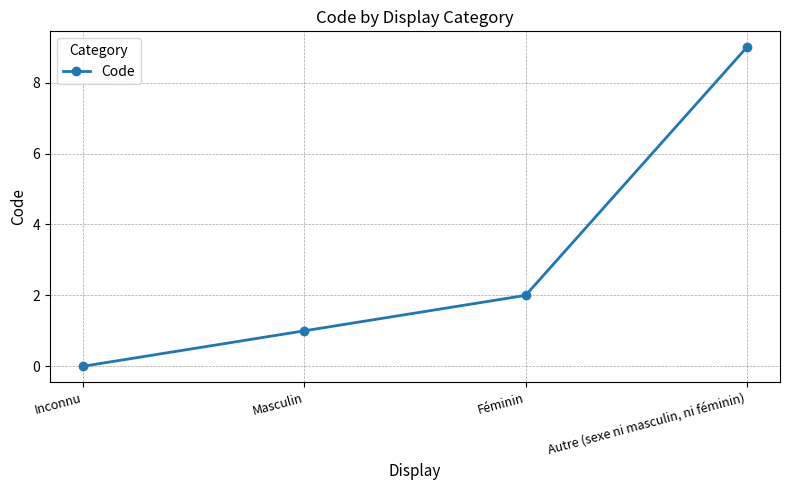

True or false: the data has more than 2 interior local peaks.

False